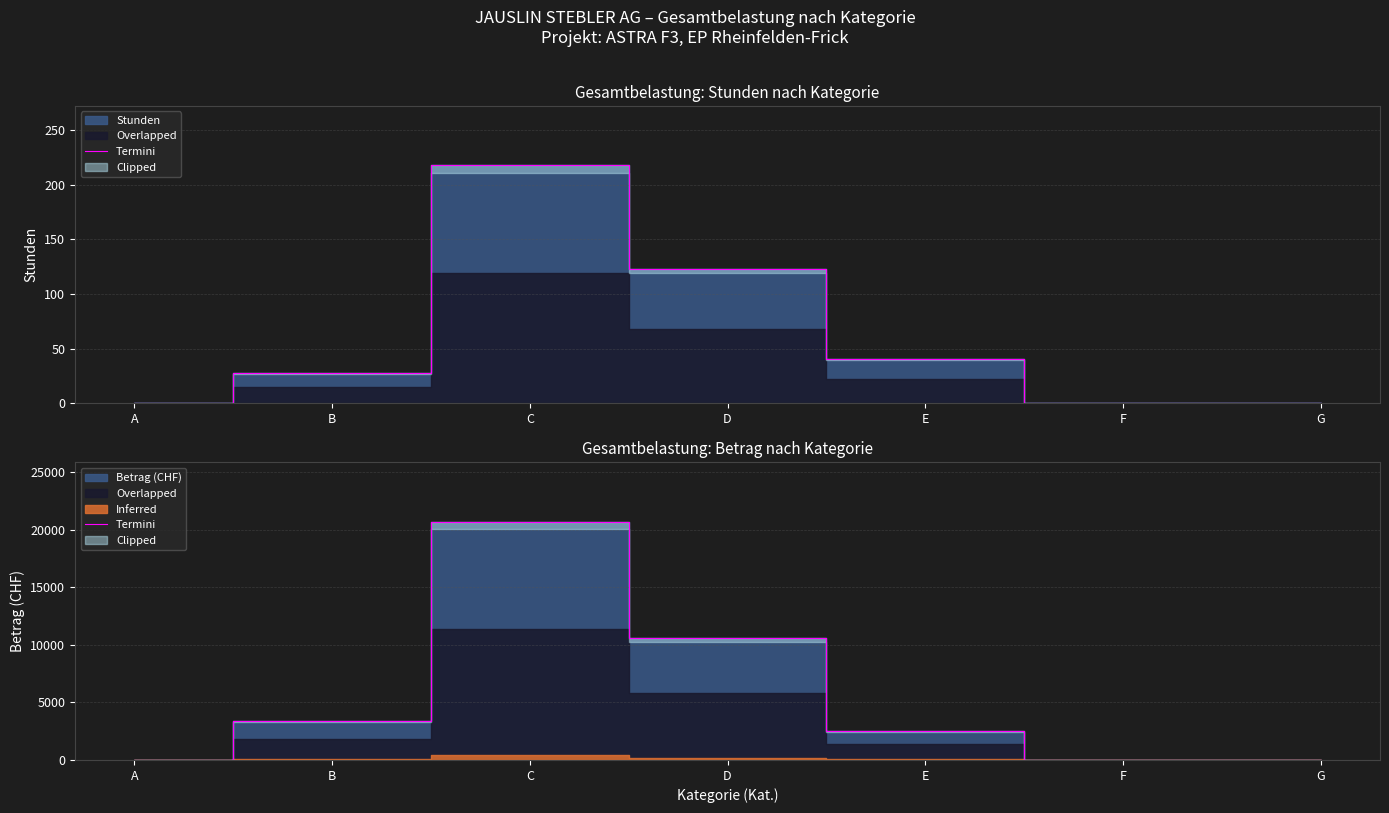

What is the difference between the values at F and B?

3385.5